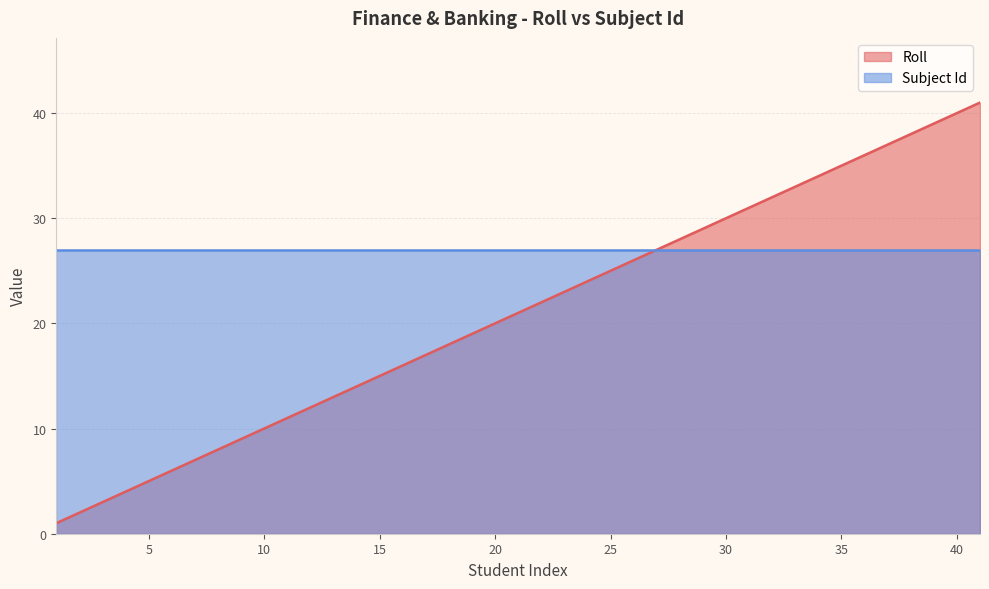

What is the average value?

21